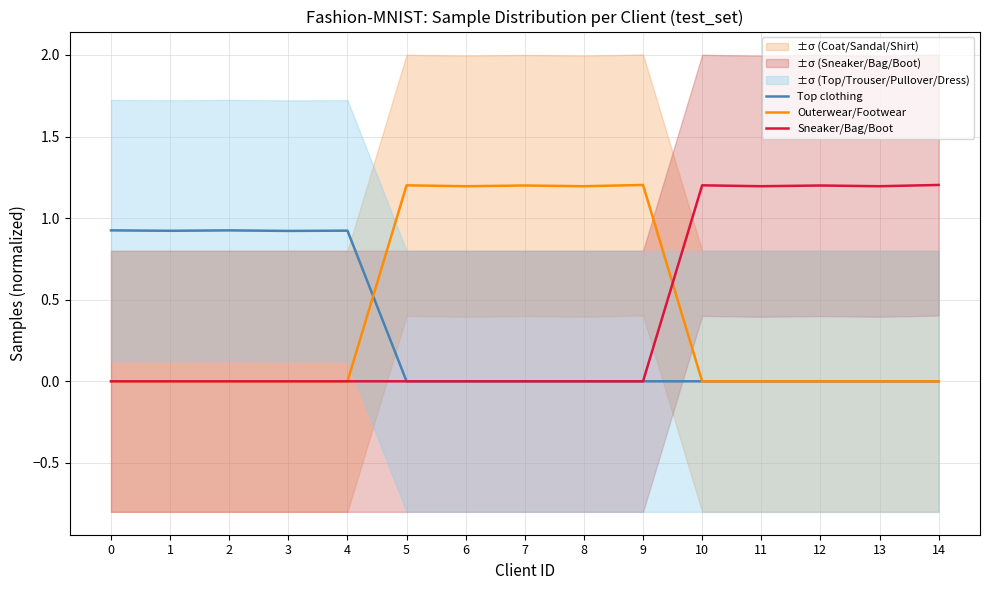

What is the average value of the Outerwear/Footwear series?

0.4